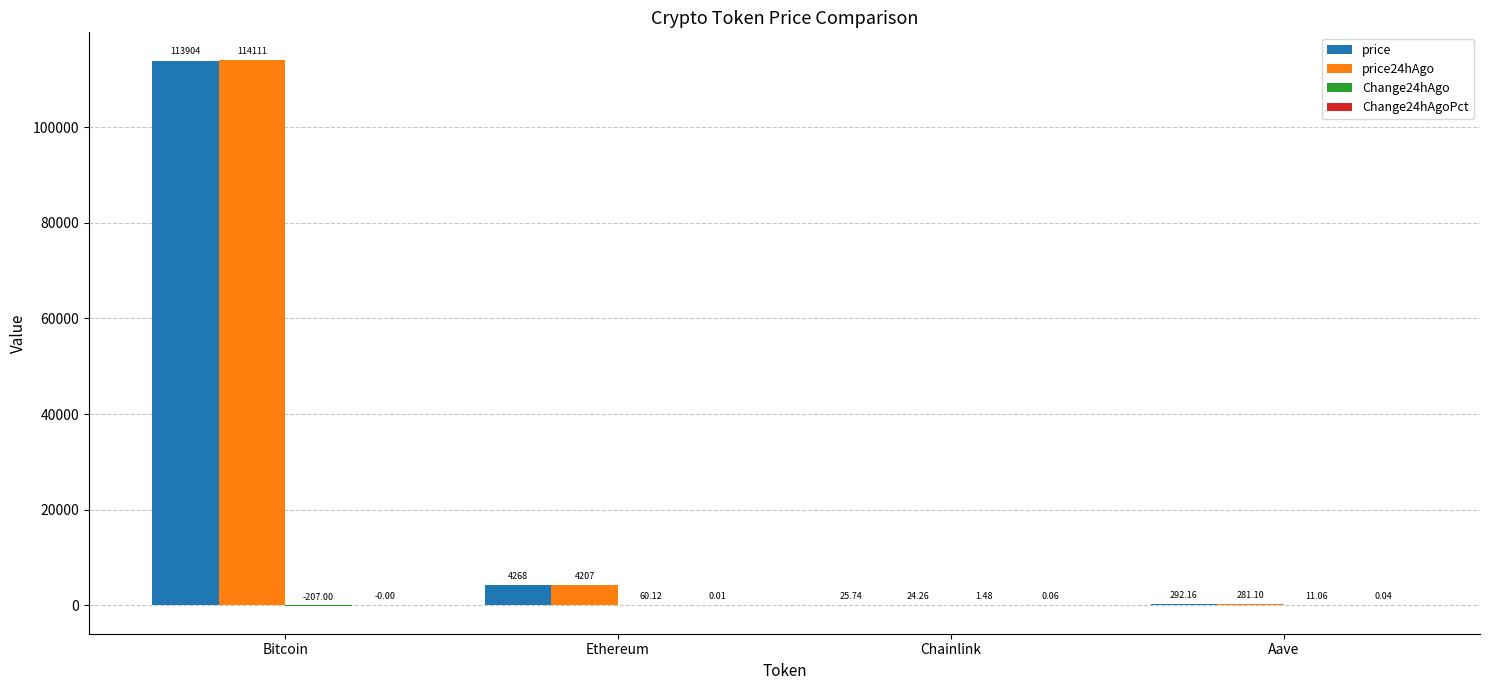

At which category is the sum across all series the highest?

Bitcoin